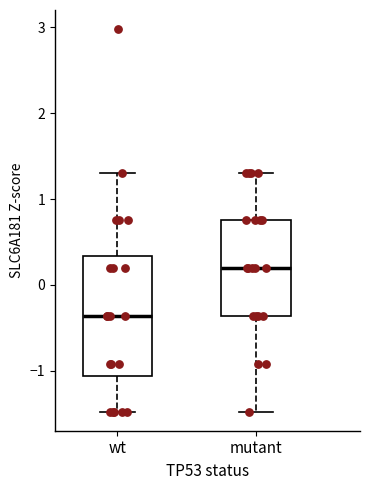

Reading left to right, read every box against the y-axis: the position of its median line, the range the box covers, and the ends of its whiskers. The values are not printed on the chart, so give them approximately, as read against the axis.

wt: median -0.4, box -1.1 to 0.3, whiskers -1.5 to 1.3
mutant: median 0.2, box -0.4 to 0.8, whiskers -1.5 to 1.3